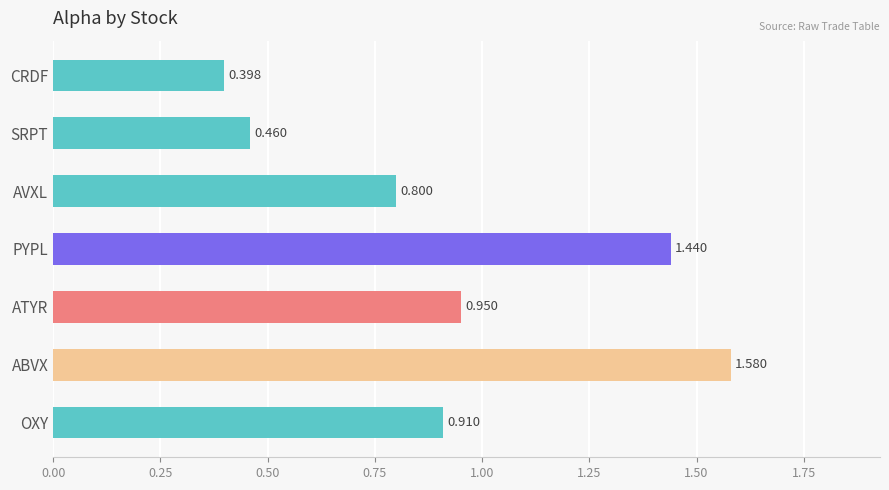

List the labels in order of value, largest first.

ABVX, PYPL, ATYR, OXY, AVXL, SRPT, CRDF